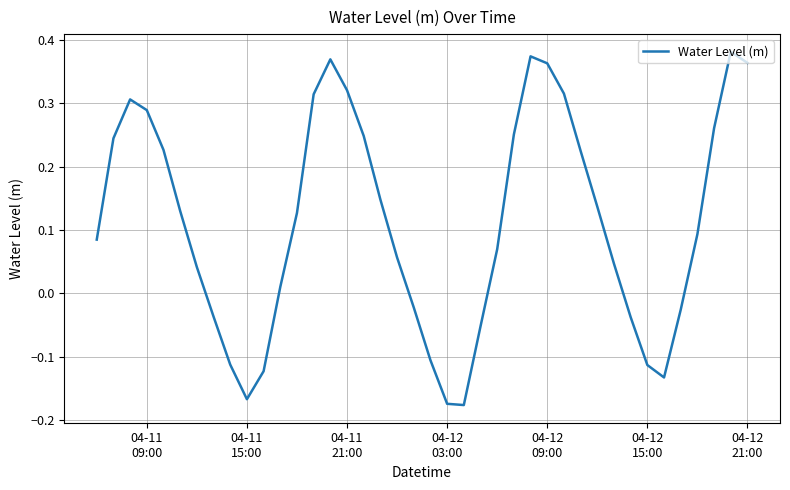

How many lines are shown in the chart?

1